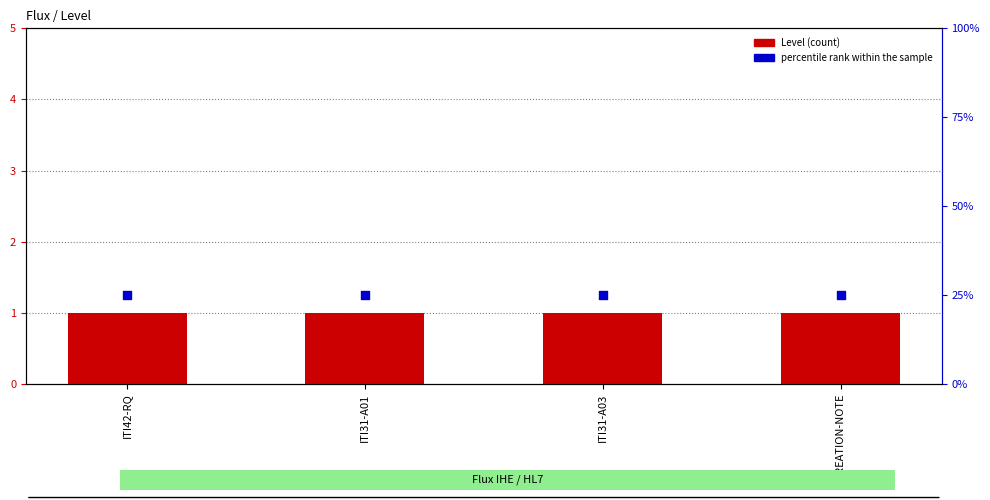

Which series reaches the maximum Y coordinate?

percentile rank within the sample